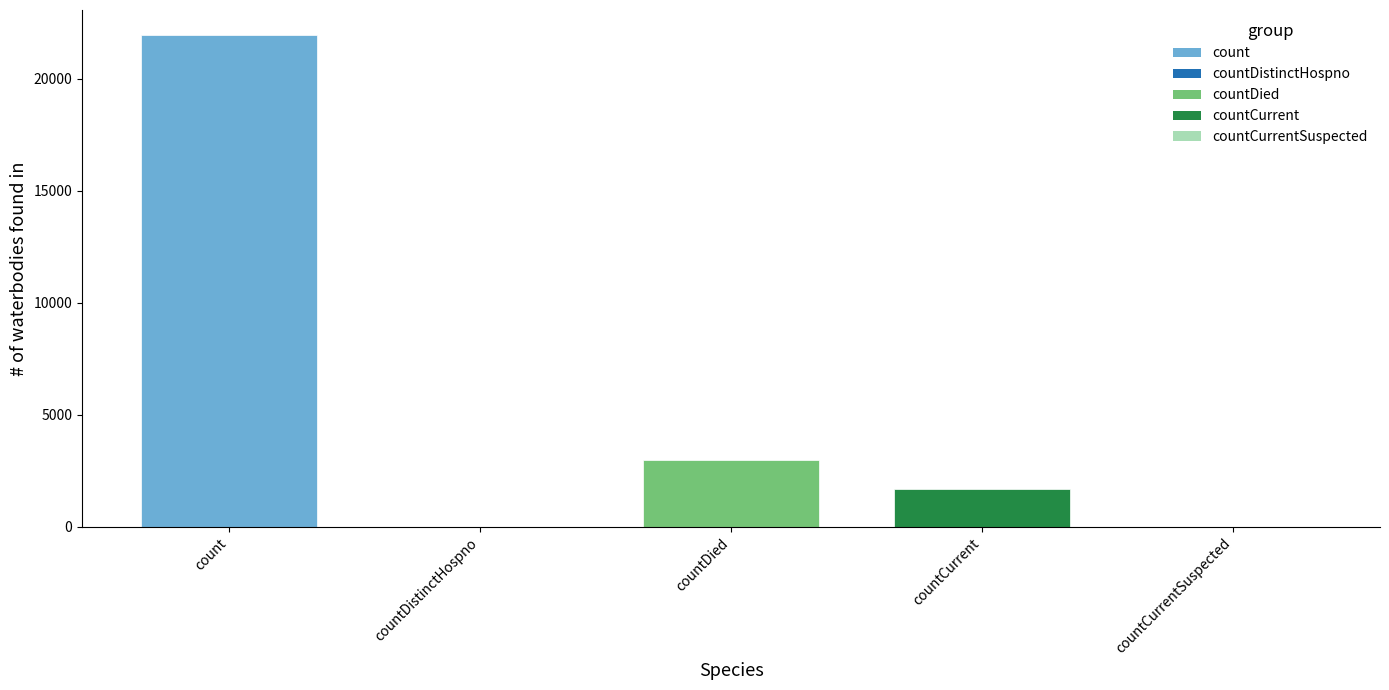

What is the greatest value displayed?

21972